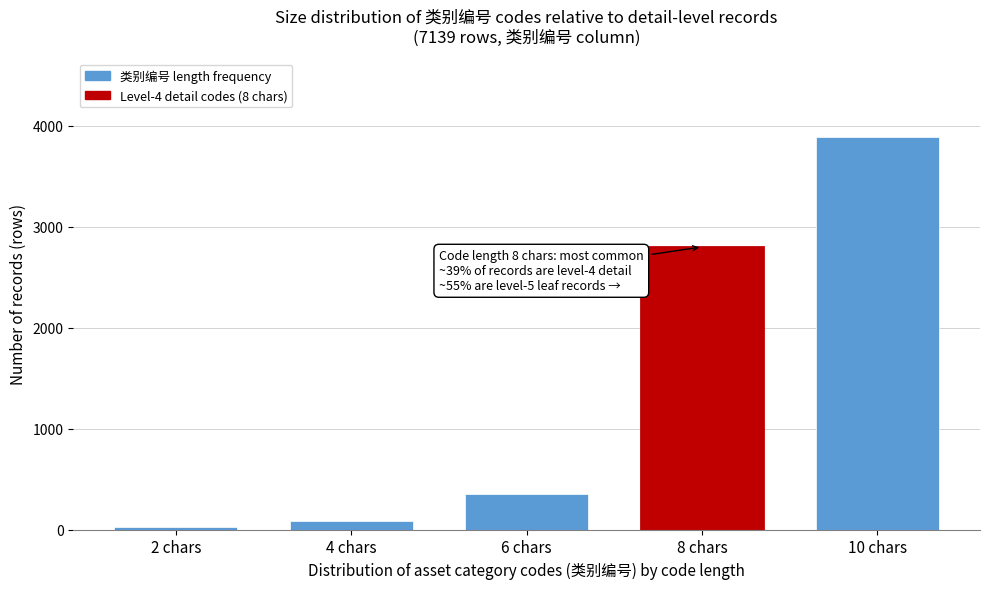

Reading left to right, transcribe all the data shown in this chart.

2 chars=20	4 chars=80	6 chars=350	8 chars=2800	10 chars=3889